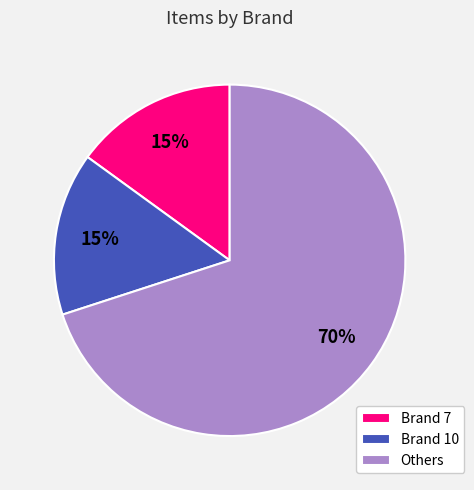

Which slice is the largest?

Others